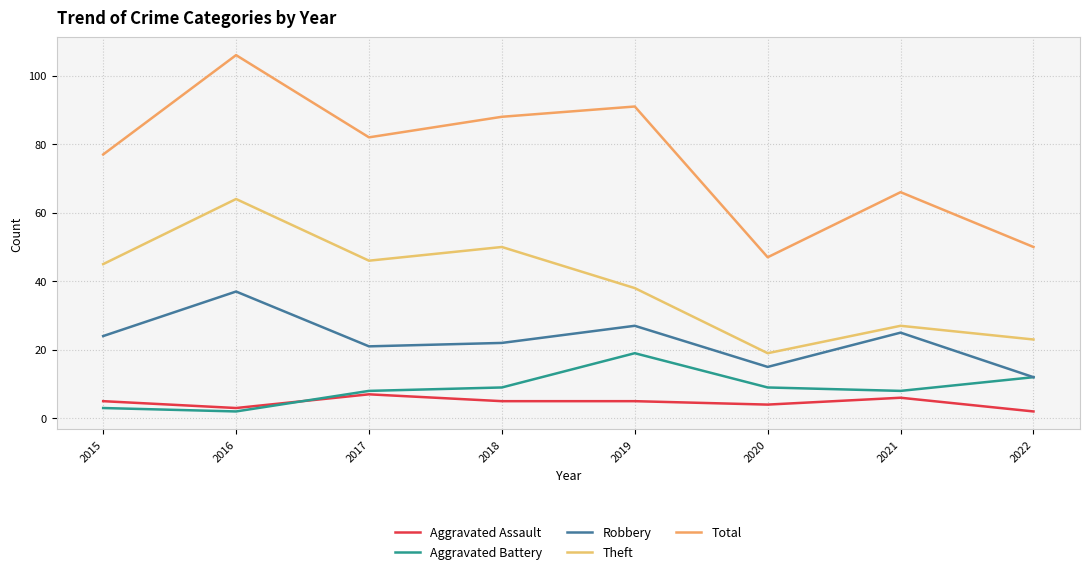

Is the value of Theft at 2022 greater than the value of Aggravated Battery at 2019?

Yes